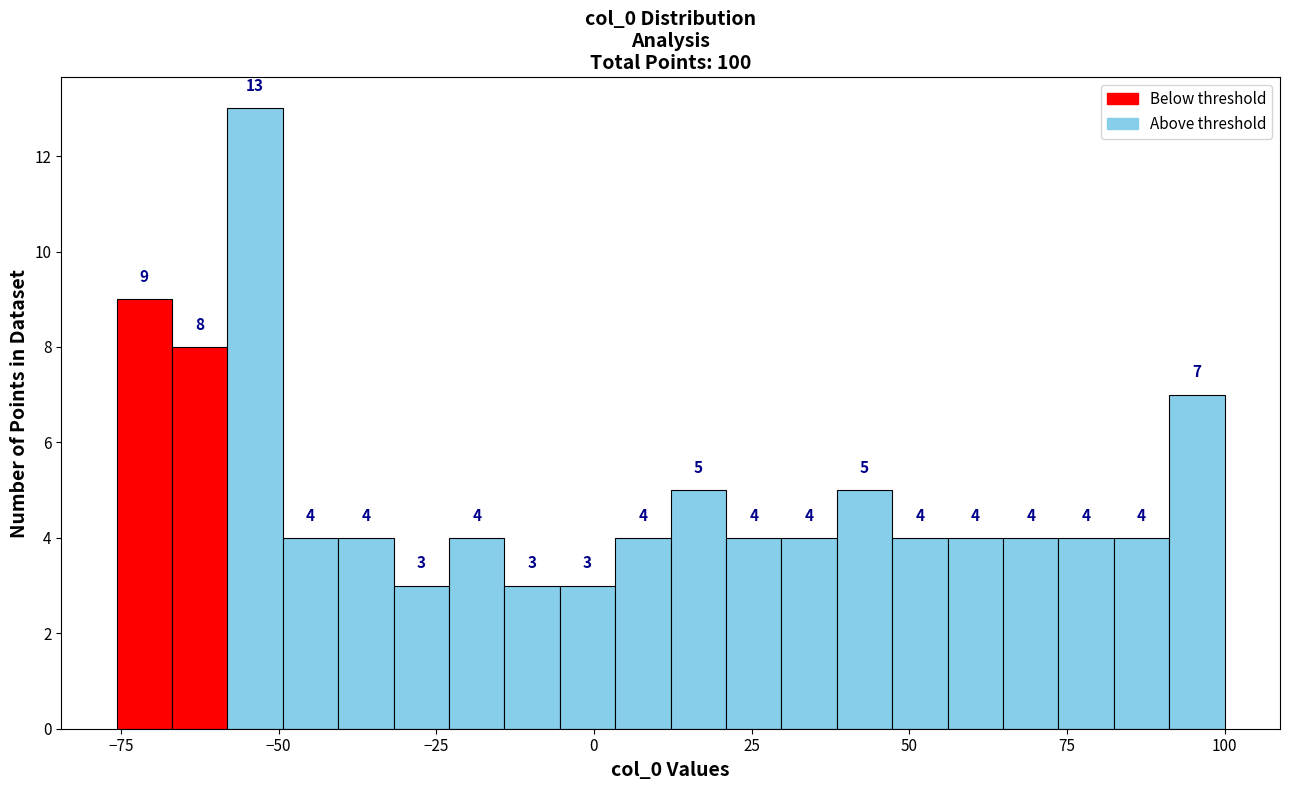

Around what value on the x-axis is the tallest bar? Give the approximate position of its centre, as read against the axis.

-55